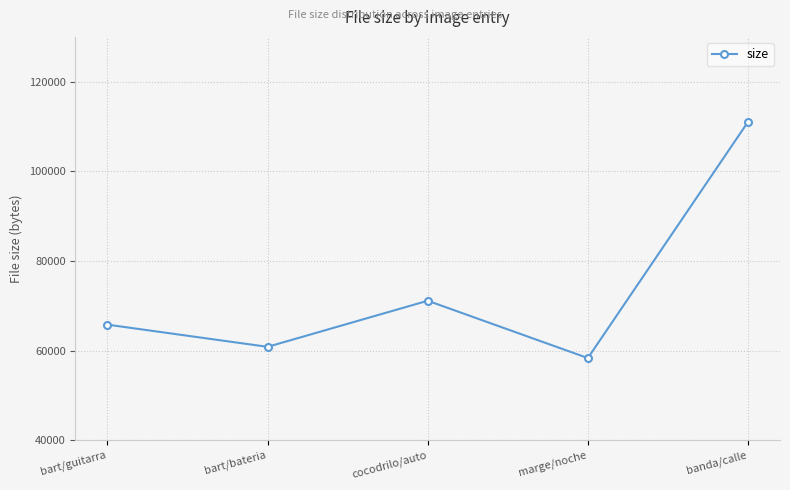

How many interior local valleys (lower than both neighbors) does the data have?

2